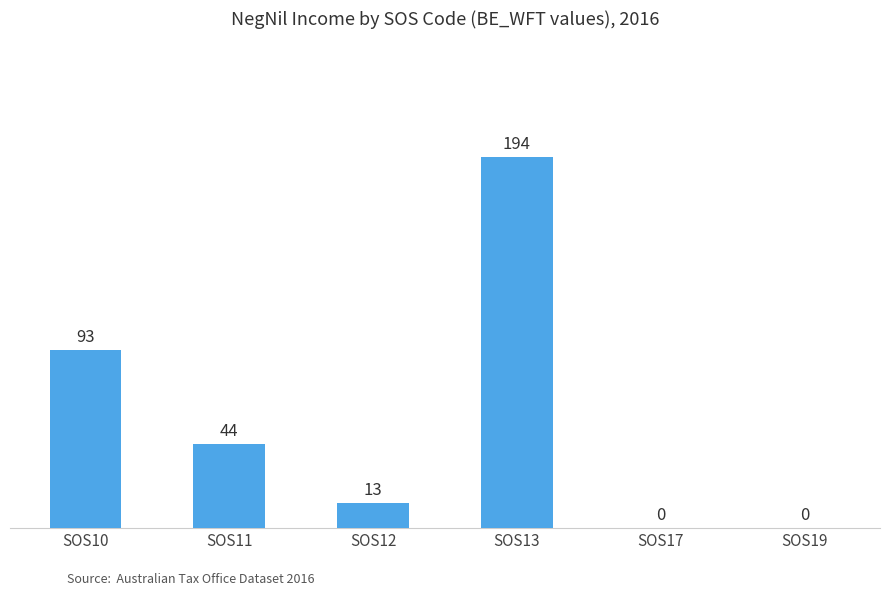

Which label corresponds to the largest value in the chart?

SOS13